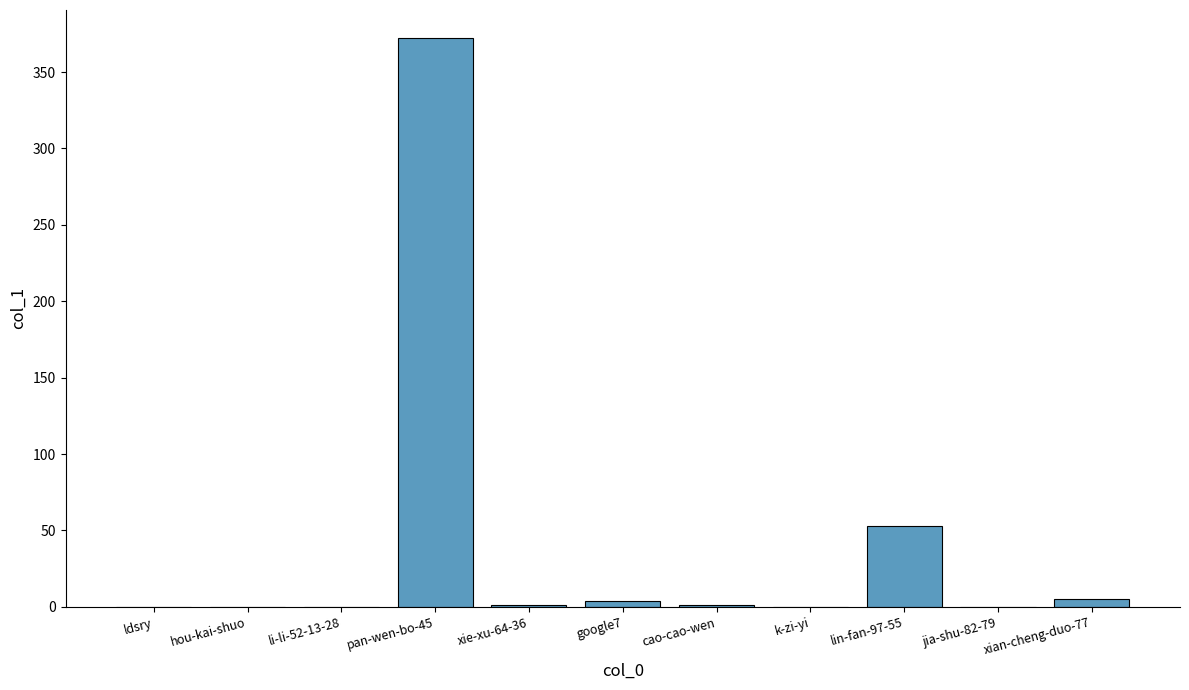

The value at cao-cao-wen is 1. True or false?

True